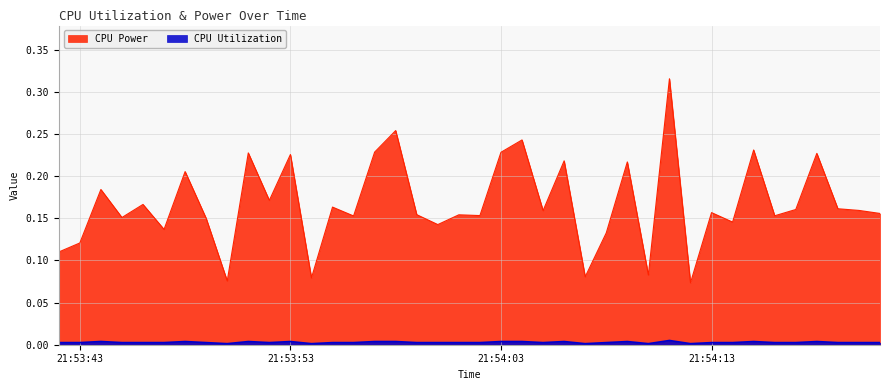

What is the spread (max minus min) of values at 2025-03-21 21:54:07?

0.1